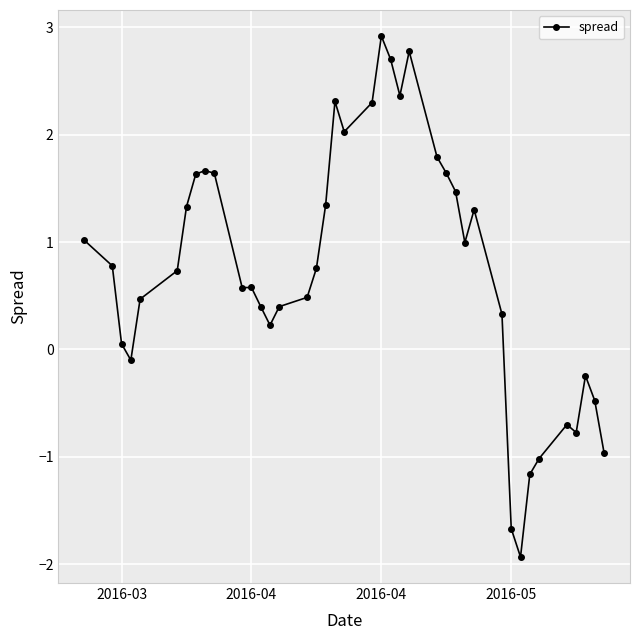

What is the value of the 25th point from the left?

2.8